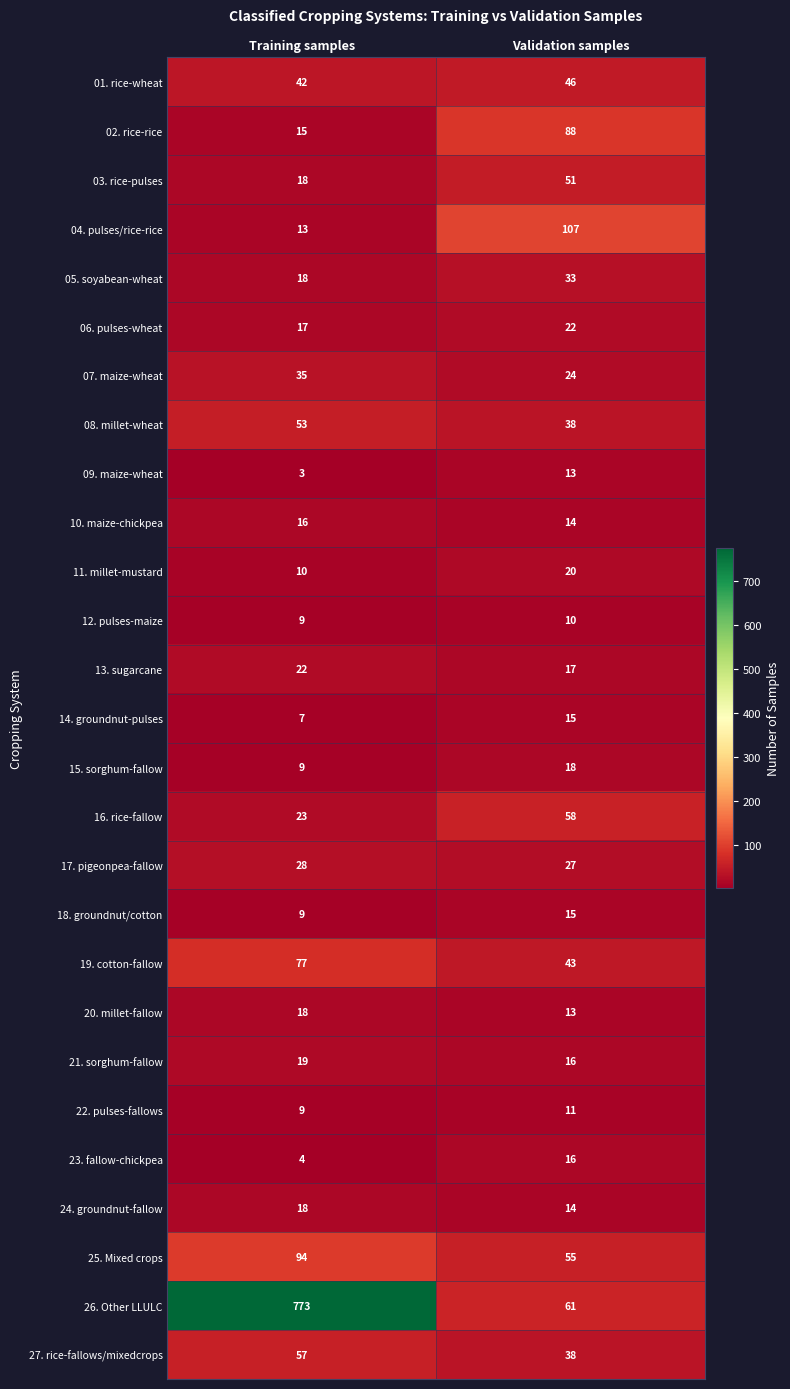

Is it true that 27. rice-fallows/mixedcrops equals 89 at Training samples?

False